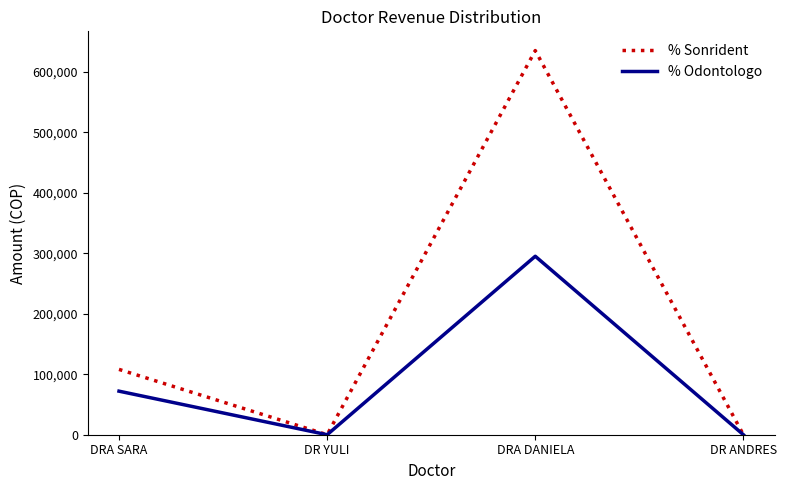

At how many categories does at least one series exceed 203578?

1